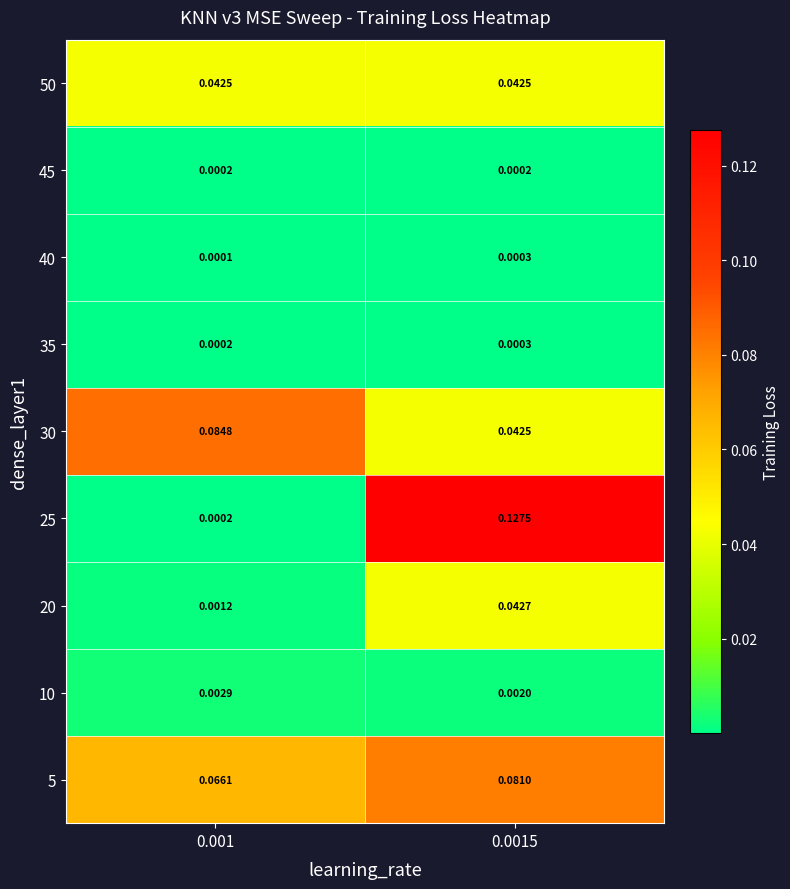

Is the value of 10 at 0.001 greater than the value of 40 at 0.0015?

Yes